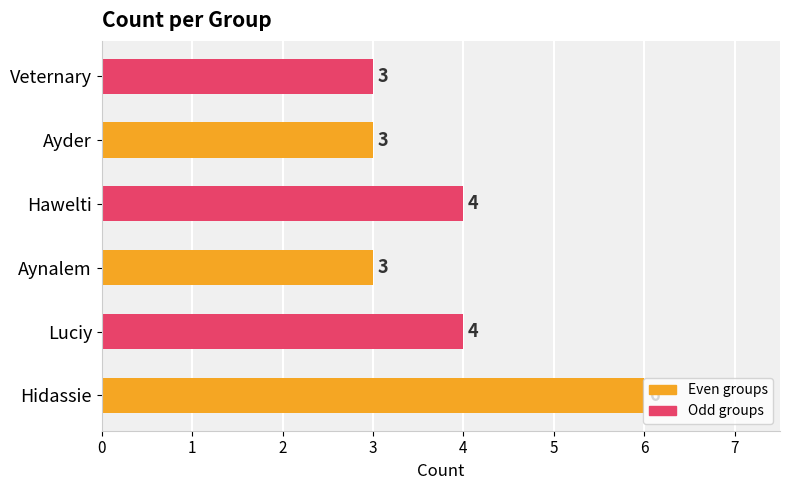

Between Hawelti and Veternary, which is larger?

Hawelti